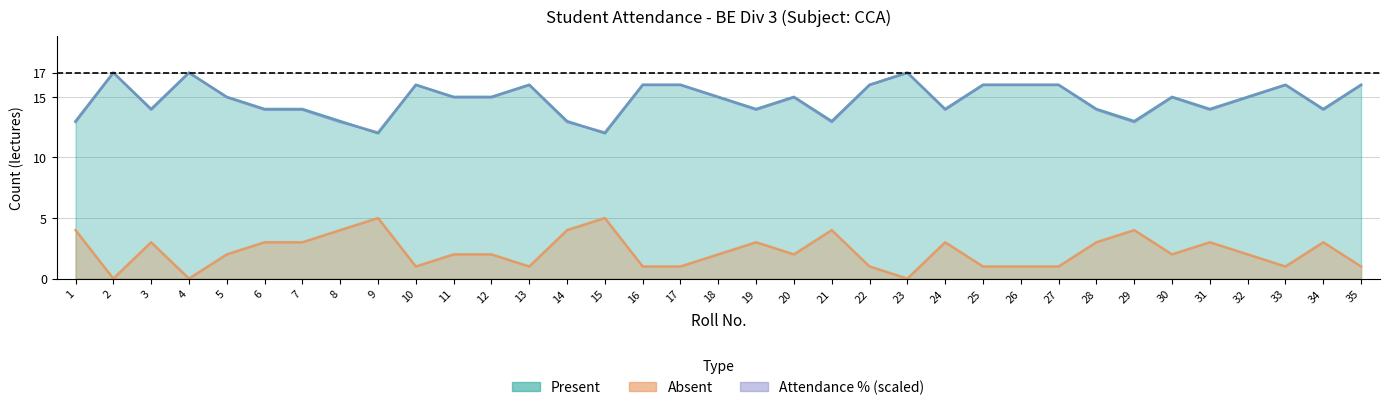

Which label corresponds to the smallest value in the chart?

2